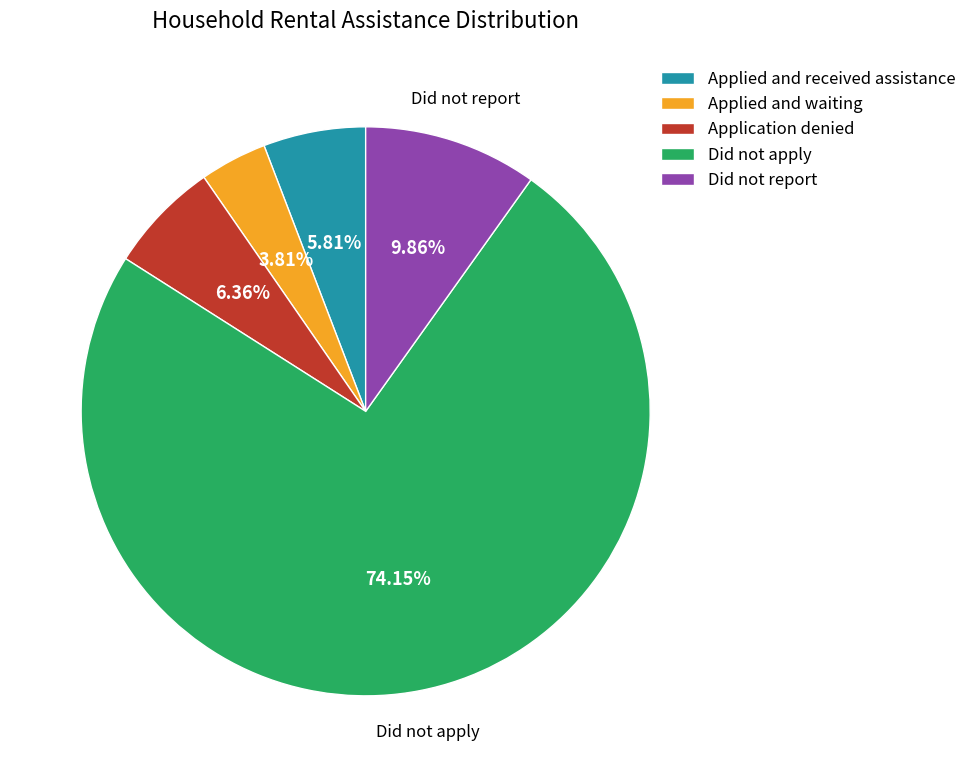

Which category has the smallest portion of the pie?

Applied and waiting